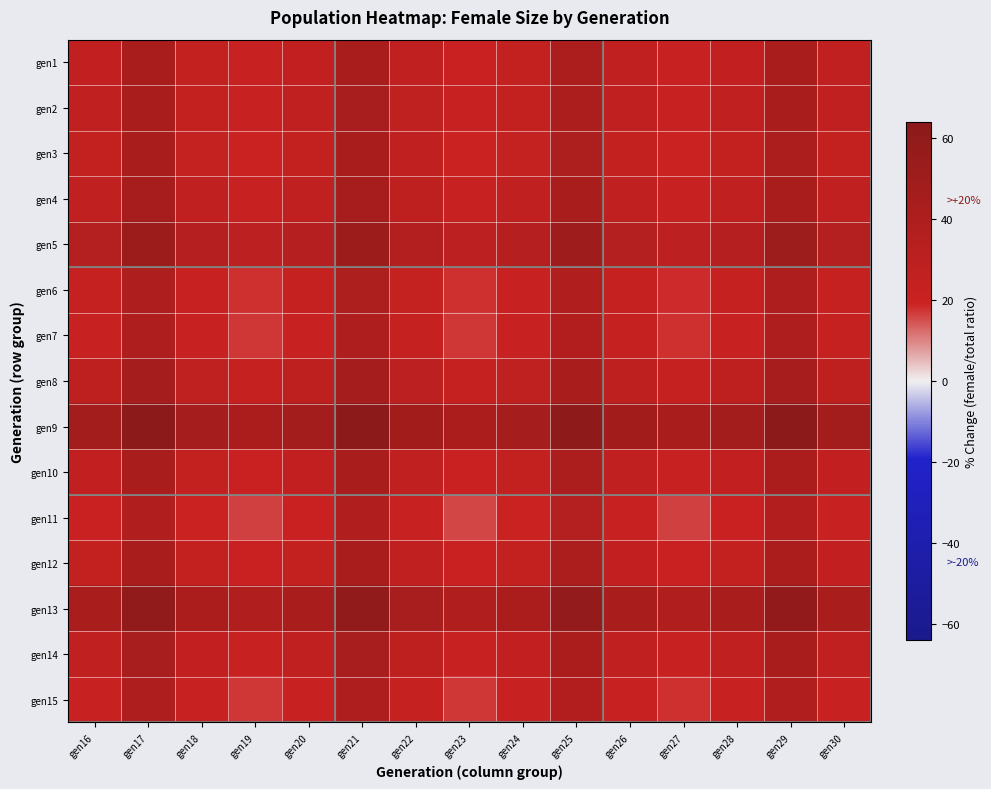

List the series in order of their peak value, highest first.

gen9, gen13, gen5, gen8, gen4, gen14, gen2, gen1, gen10, gen12, gen3, gen6, gen7, gen15, gen11